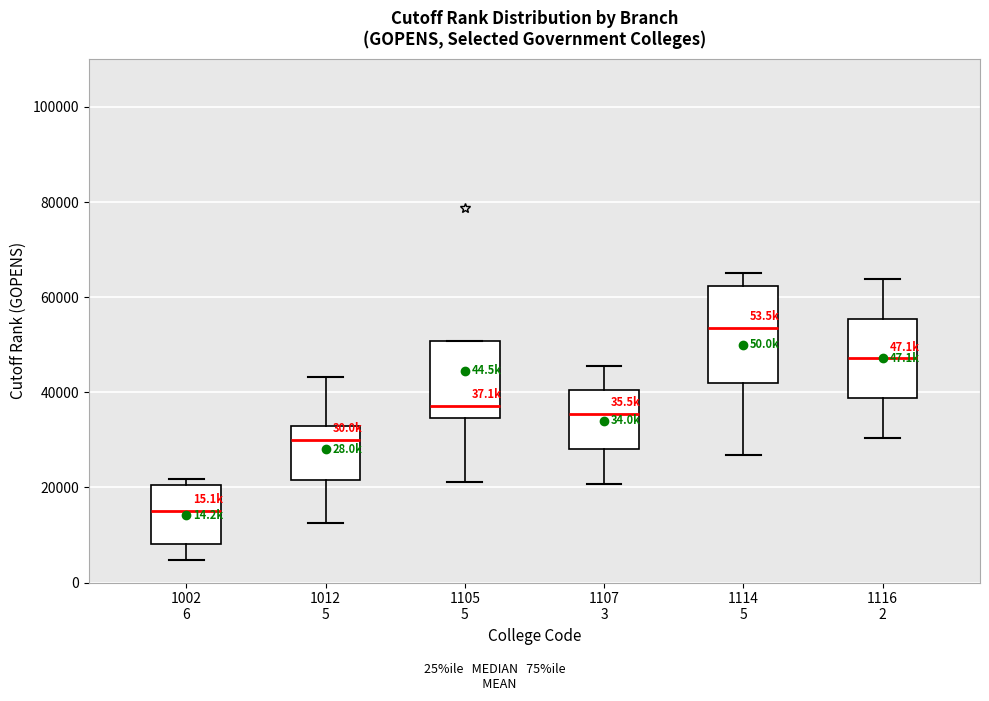

Which box's median line is the lowest?

1002 6